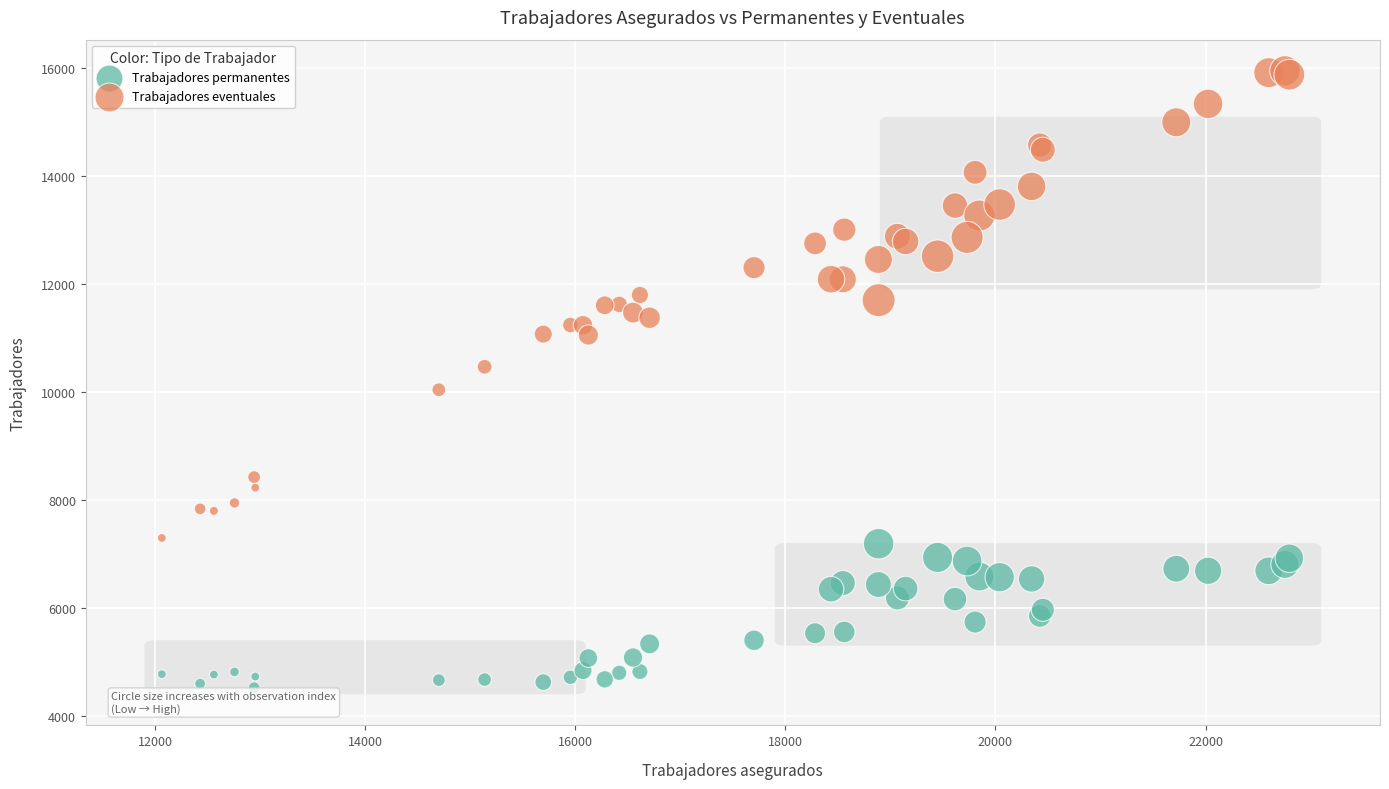

Which series reaches the maximum Y coordinate?

Trabajadores eventuales